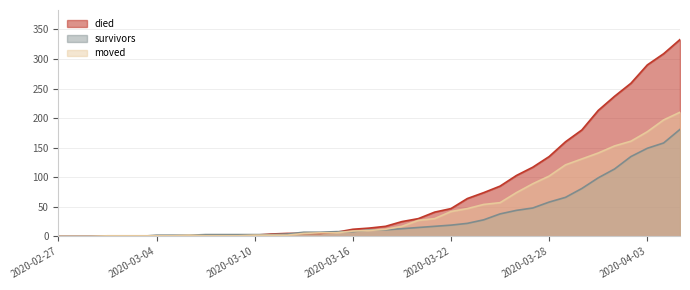

What is the label of the 8th point from the left?

2020-03-05